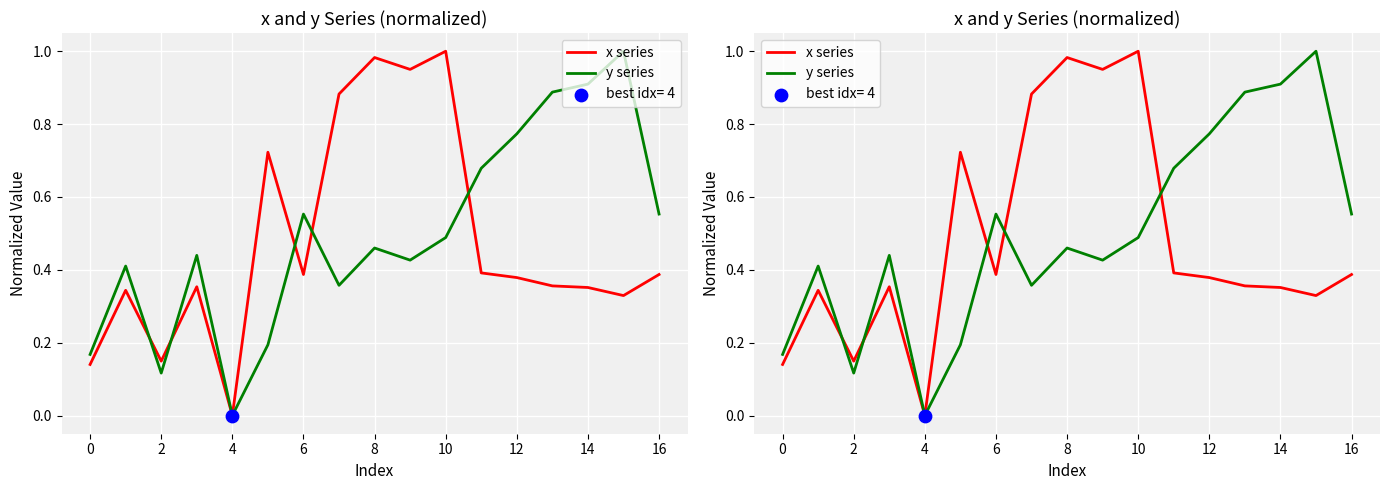

Which series reaches the minimum Y coordinate?

x series